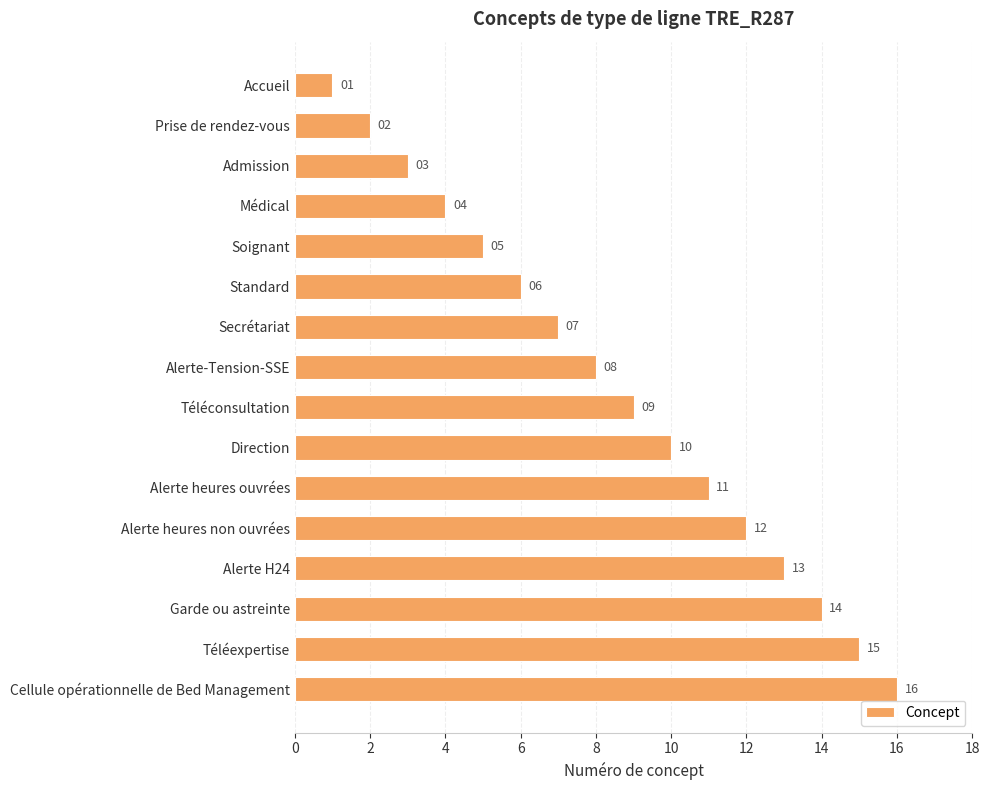

What is the greatest value displayed?

16